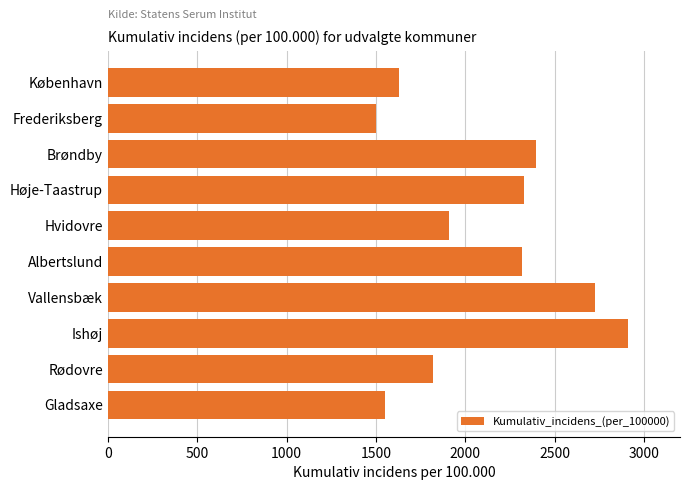

True or false: the data shows 3800 at Ishøj.

False